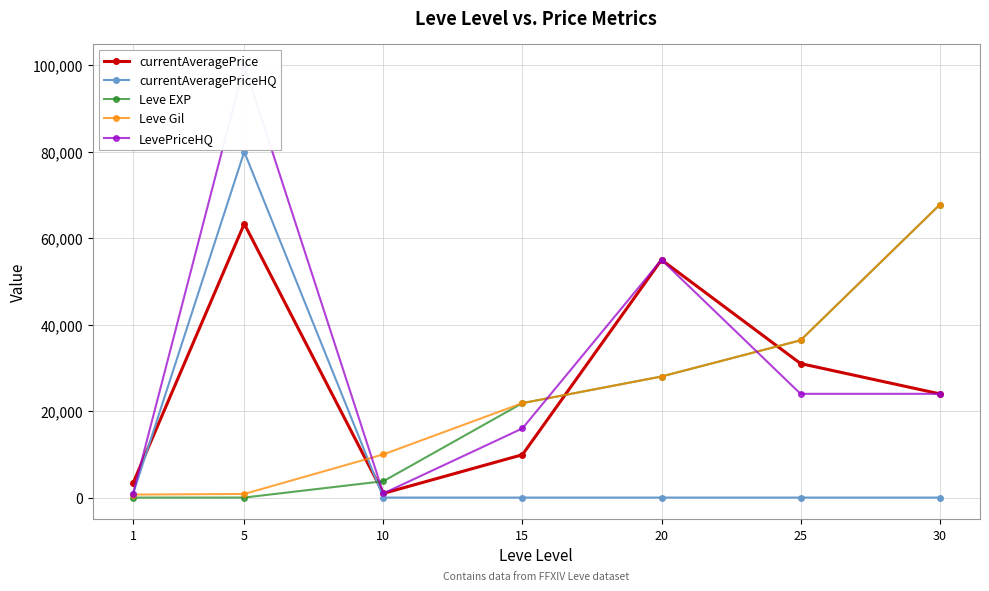

Which label corresponds to the smallest value in the chart?

10